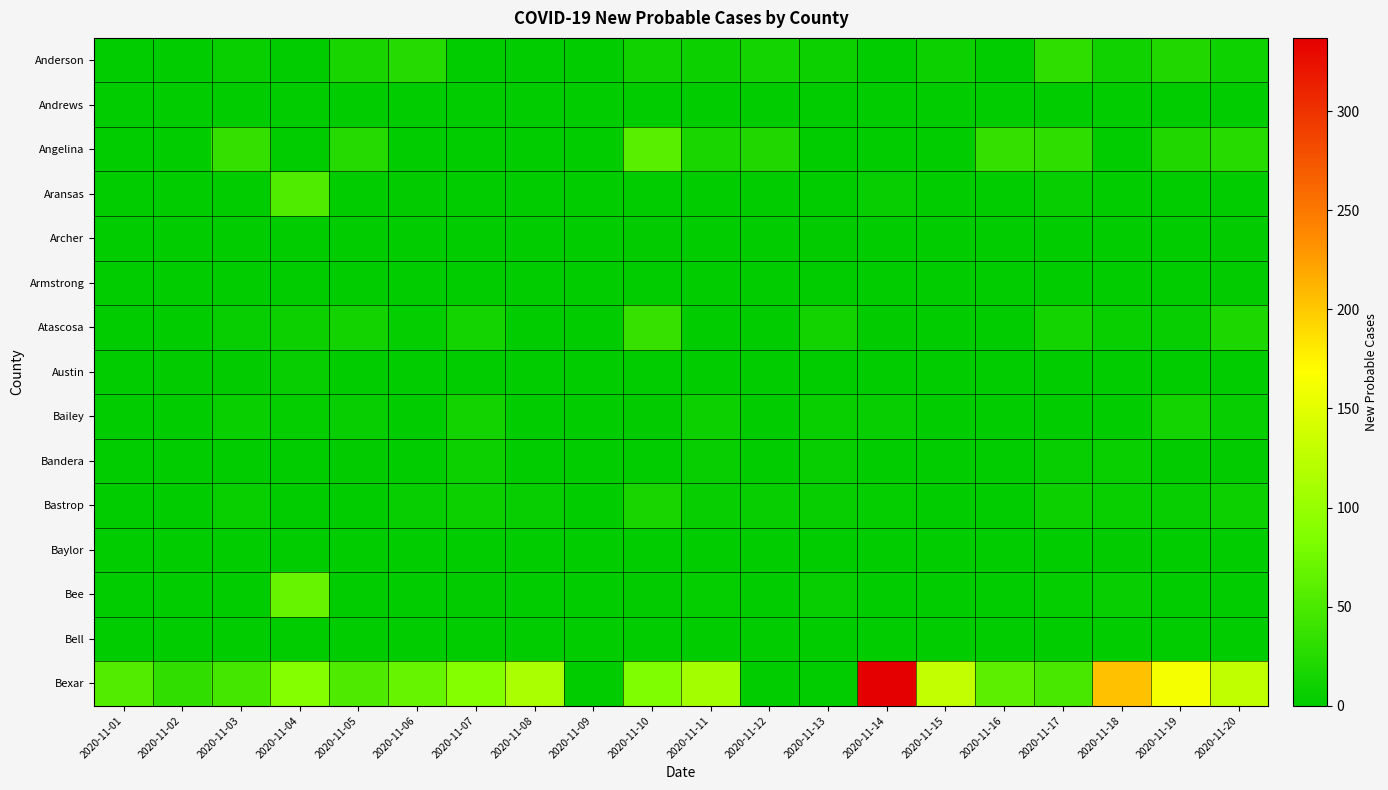

Reading left to right, list all the values displayed in this chart.

Anderson: 2020-11-01=0	2020-11-02=0	2020-11-03=6	2020-11-04=0	2020-11-05=17	2020-11-06=24	2020-11-07=0	2020-11-08=1	2020-11-09=0	2020-11-10=11	2020-11-11=9	2020-11-12=14	2020-11-13=8	2020-11-14=0	2020-11-15=9	2020-11-16=0	2020-11-17=31	2020-11-18=11	2020-11-19=22	2020-11-20=10
Andrews: 2020-11-01=0	2020-11-02=0	2020-11-03=0	2020-11-04=0	2020-11-05=0	2020-11-06=0	2020-11-07=0	2020-11-08=0	2020-11-09=0	2020-11-10=0	2020-11-11=0	2020-11-12=0	2020-11-13=0	2020-11-14=0	2020-11-15=0	2020-11-16=0	2020-11-17=0	2020-11-18=0	2020-11-19=0	2020-11-20=0
Angelina: 2020-11-01=0	2020-11-02=0	2020-11-03=35	2020-11-04=0	2020-11-05=25	2020-11-06=0	2020-11-07=0	2020-11-08=0	2020-11-09=0	2020-11-10=60	2020-11-11=18	2020-11-12=22	2020-11-13=0	2020-11-14=0	2020-11-15=0	2020-11-16=35	2020-11-17=31	2020-11-18=0	2020-11-19=22	2020-11-20=26
Aransas: 2020-11-01=0	2020-11-02=0	2020-11-03=0	2020-11-04=53	2020-11-05=0	2020-11-06=2	2020-11-07=1	2020-11-08=0	2020-11-09=0	2020-11-10=0	2020-11-11=0	2020-11-12=0	2020-11-13=1	2020-11-14=5	2020-11-15=0	2020-11-16=0	2020-11-17=4	2020-11-18=1	2020-11-19=0	2020-11-20=0
Archer: 2020-11-01=0	2020-11-02=0	2020-11-03=0	2020-11-04=0	2020-11-05=0	2020-11-06=0	2020-11-07=0	2020-11-08=0	2020-11-09=0	2020-11-10=2	2020-11-11=0	2020-11-12=0	2020-11-13=2	2020-11-14=0	2020-11-15=0	2020-11-16=0	2020-11-17=0	2020-11-18=0	2020-11-19=0	2020-11-20=2
Armstrong: 2020-11-01=0	2020-11-02=0	2020-11-03=1	2020-11-04=0	2020-11-05=0	2020-11-06=0	2020-11-07=0	2020-11-08=0	2020-11-09=0	2020-11-10=0	2020-11-11=0	2020-11-12=0	2020-11-13=1	2020-11-14=0	2020-11-15=0	2020-11-16=0	2020-11-17=0	2020-11-18=0	2020-11-19=0	2020-11-20=2
Atascosa: 2020-11-01=0	2020-11-02=0	2020-11-03=5	2020-11-04=8	2020-11-05=12	2020-11-06=3	2020-11-07=14	2020-11-08=0	2020-11-09=1	2020-11-10=36	2020-11-11=1	2020-11-12=1	2020-11-13=13	2020-11-14=2	2020-11-15=0	2020-11-16=0	2020-11-17=14	2020-11-18=6	2020-11-19=4	2020-11-20=19
Austin: 2020-11-01=0	2020-11-02=2	2020-11-03=2	2020-11-04=4	2020-11-05=0	2020-11-06=0	2020-11-07=0	2020-11-08=1	2020-11-09=0	2020-11-10=0	2020-11-11=0	2020-11-12=0	2020-11-13=0	2020-11-14=0	2020-11-15=0	2020-11-16=0	2020-11-17=1	2020-11-18=1	2020-11-19=0	2020-11-20=0
Bailey: 2020-11-01=0	2020-11-02=0	2020-11-03=6	2020-11-04=3	2020-11-05=4	2020-11-06=0	2020-11-07=12	2020-11-08=0	2020-11-09=0	2020-11-10=2	2020-11-11=9	2020-11-12=0	2020-11-13=6	2020-11-14=4	2020-11-15=0	2020-11-16=0	2020-11-17=0	2020-11-18=0	2020-11-19=14	2020-11-20=4
Bandera: 2020-11-01=0	2020-11-02=0	2020-11-03=1	2020-11-04=1	2020-11-05=2	2020-11-06=0	2020-11-07=8	2020-11-08=0	2020-11-09=0	2020-11-10=1	2020-11-11=5	2020-11-12=0	2020-11-13=5	2020-11-14=1	2020-11-15=0	2020-11-16=0	2020-11-17=5	2020-11-18=6	2020-11-19=2	2020-11-20=2
Bastrop: 2020-11-01=0	2020-11-02=0	2020-11-03=6	2020-11-04=0	2020-11-05=0	2020-11-06=5	2020-11-07=8	2020-11-08=5	2020-11-09=0	2020-11-10=16	2020-11-11=5	2020-11-12=4	2020-11-13=5	2020-11-14=3	2020-11-15=0	2020-11-16=0	2020-11-17=9	2020-11-18=6	2020-11-19=5	2020-11-20=8
Baylor: 2020-11-01=0	2020-11-02=0	2020-11-03=0	2020-11-04=1	2020-11-05=1	2020-11-06=1	2020-11-07=0	2020-11-08=0	2020-11-09=0	2020-11-10=0	2020-11-11=1	2020-11-12=0	2020-11-13=1	2020-11-14=0	2020-11-15=0	2020-11-16=0	2020-11-17=1	2020-11-18=2	2020-11-19=1	2020-11-20=0
Bee: 2020-11-01=0	2020-11-02=0	2020-11-03=0	2020-11-04=68	2020-11-05=0	2020-11-06=1	2020-11-07=2	2020-11-08=0	2020-11-09=0	2020-11-10=2	2020-11-11=3	2020-11-12=0	2020-11-13=4	2020-11-14=1	2020-11-15=0	2020-11-16=0	2020-11-17=3	2020-11-18=4	2020-11-19=0	2020-11-20=0
Bell: 2020-11-01=0	2020-11-02=0	2020-11-03=0	2020-11-04=0	2020-11-05=0	2020-11-06=0	2020-11-07=0	2020-11-08=0	2020-11-09=0	2020-11-10=0	2020-11-11=0	2020-11-12=0	2020-11-13=0	2020-11-14=0	2020-11-15=0	2020-11-16=0	2020-11-17=0	2020-11-18=0	2020-11-19=0	2020-11-20=0
Bexar: 2020-11-01=54	2020-11-02=32	2020-11-03=45	2020-11-04=88	2020-11-05=52	2020-11-06=68	2020-11-07=87	2020-11-08=112	2020-11-09=0	2020-11-10=83	2020-11-11=109	2020-11-12=0	2020-11-13=0	2020-11-14=337	2020-11-15=129	2020-11-16=61	2020-11-17=48	2020-11-18=205	2020-11-19=163	2020-11-20=127